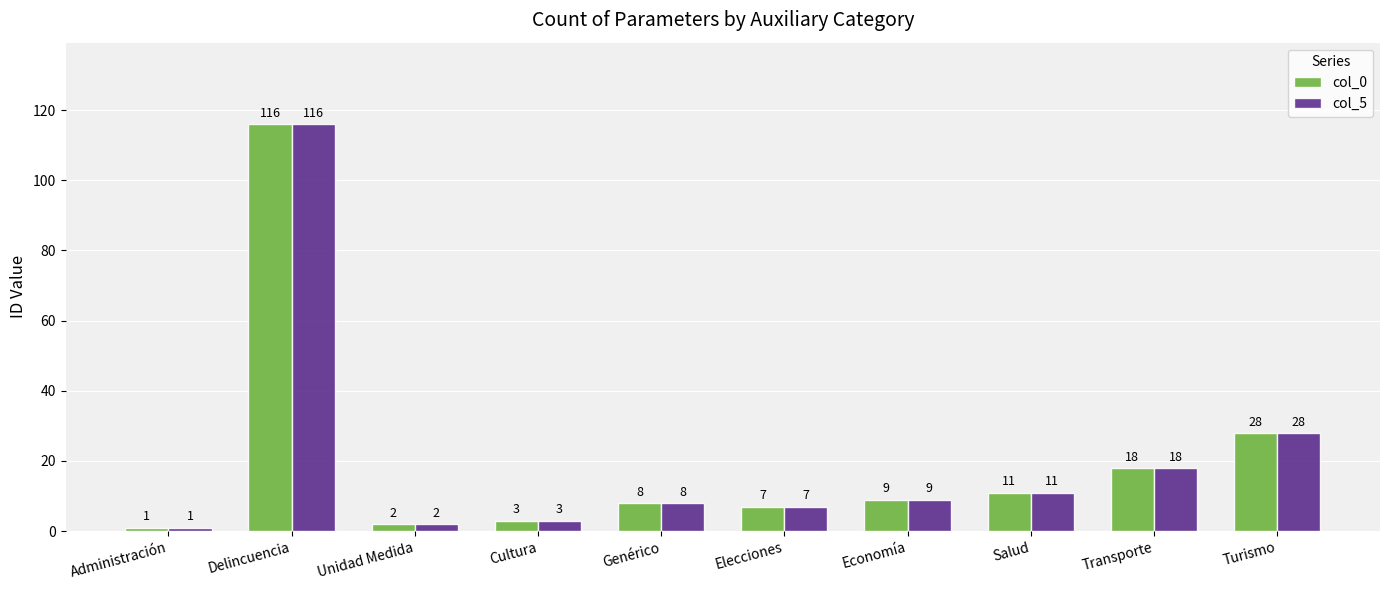

What position from the right is Administración?

10